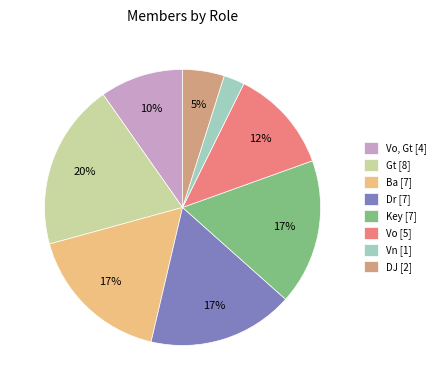

Which category has the smallest portion of the pie?

Vn [1]